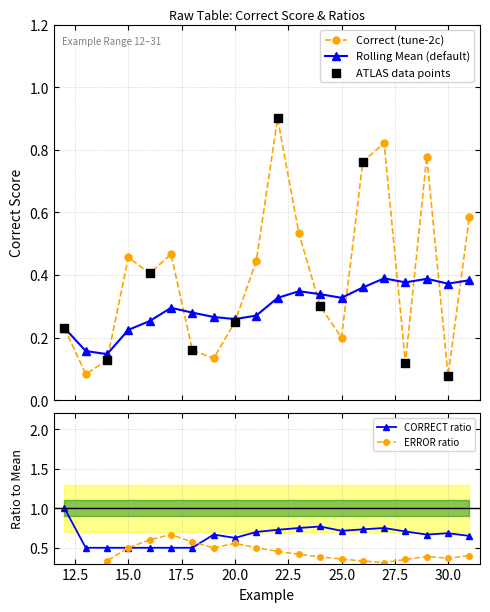

Which series contains the highest Y value?

Status CORRECT ratio